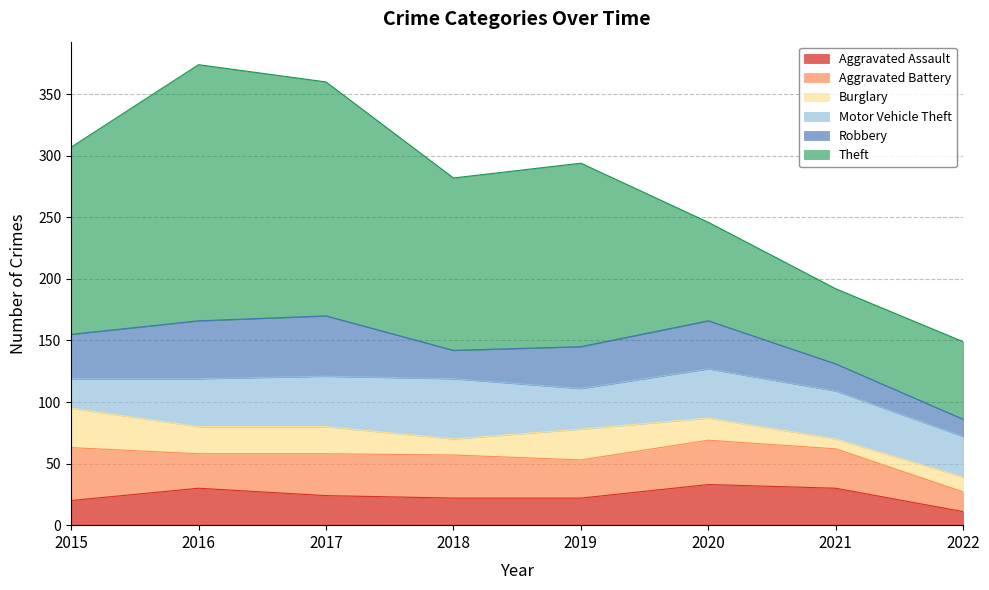

Which series has the largest total across all categories?

Theft